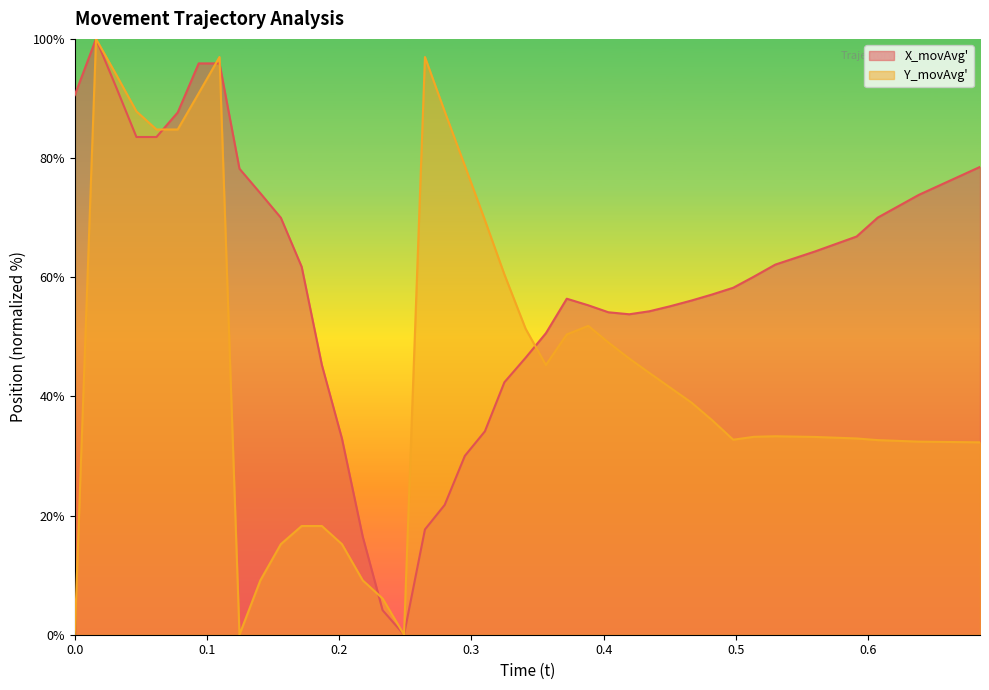

After their last crossing, which series has the higher values: X_movAvg' or Y_movAvg'?

X_movAvg'